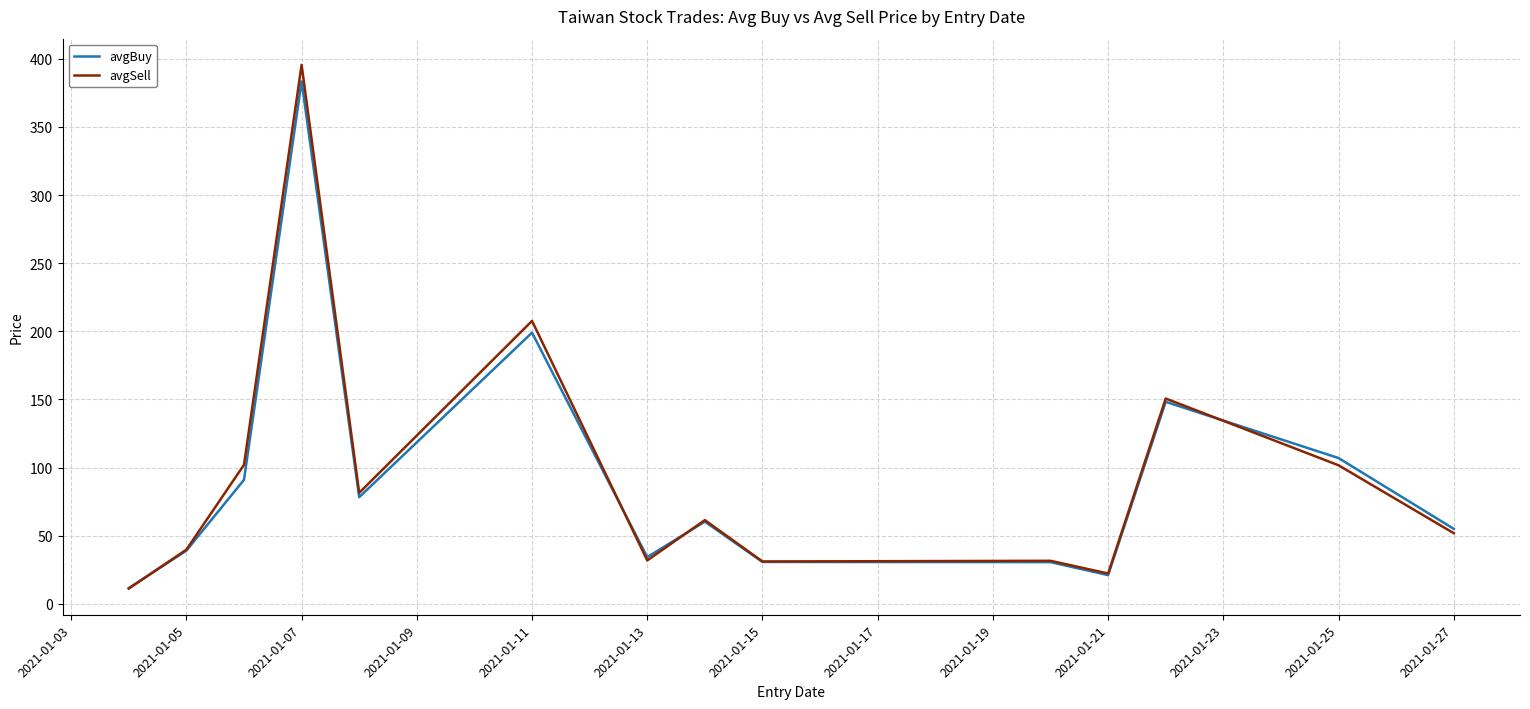

What is the highest value of the avgBuy series?

383.5